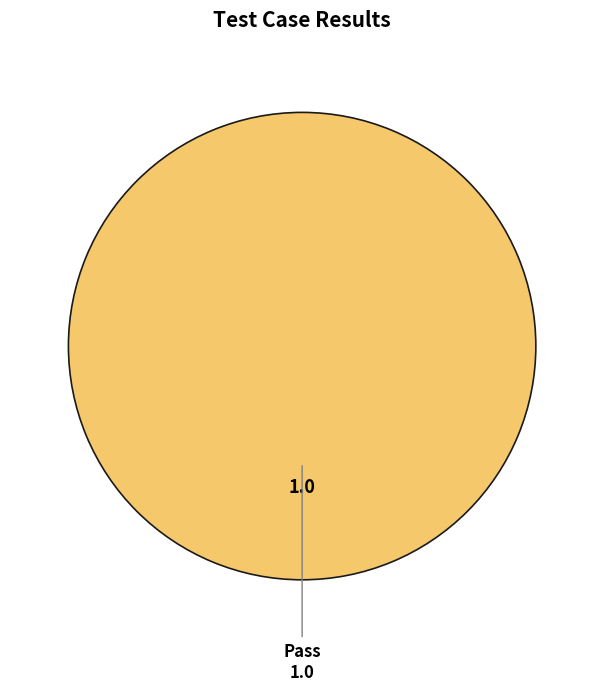

Is there a majority slice in this chart?

Yes